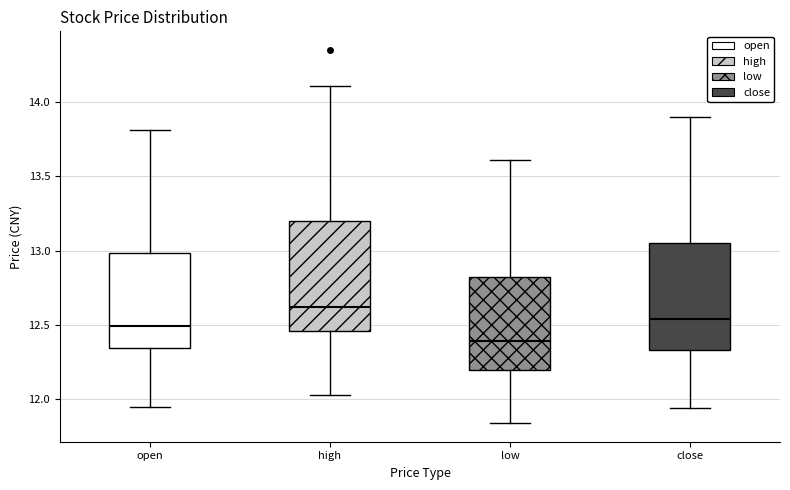

Reading left to right, transcribe this box plot: for each box, give where its median line is, the range the box spans, and where its two whiskers end, as read against the y-axis. The values are not printed on the chart, so give them approximately, as read against the axis.

open: median 12.50, box 12.35 to 13.00, whiskers 11.95 to 13.80
high: median 12.60, box 12.45 to 13.20, whiskers 12.05 to 14.10
low: median 12.40, box 12.20 to 12.85, whiskers 11.85 to 13.60
close: median 12.55, box 12.35 to 13.05, whiskers 11.95 to 13.90